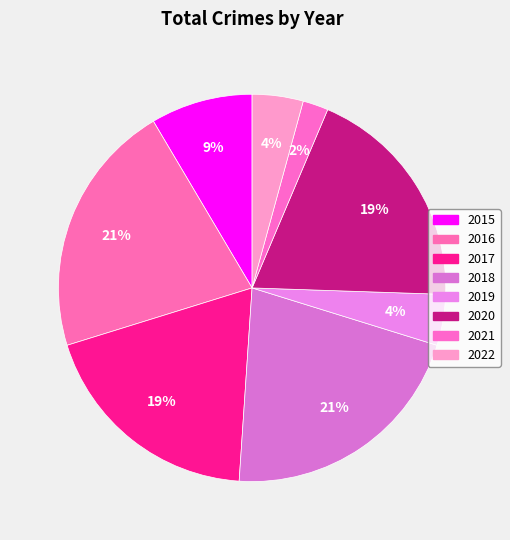

What is the ratio of the value at 2021 to the value at 2016?

0.1